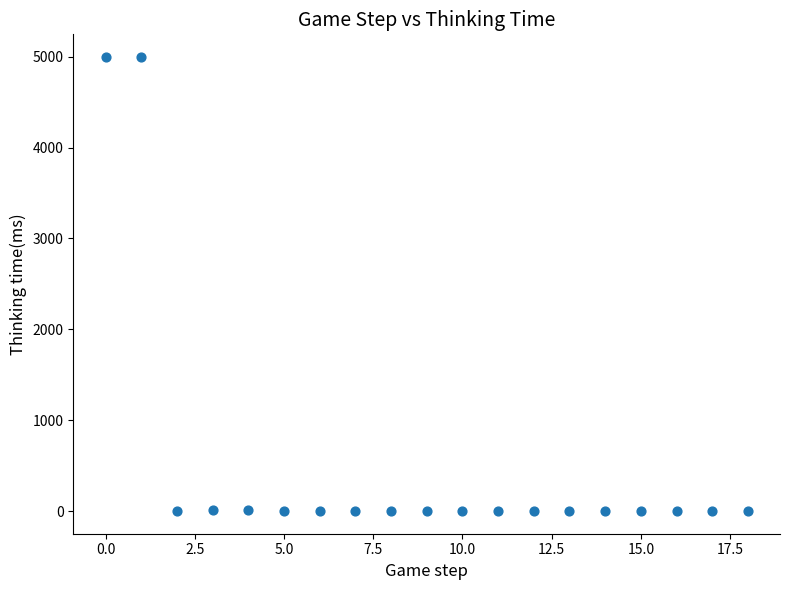

What is the range of Y values (max minus min)?

4997